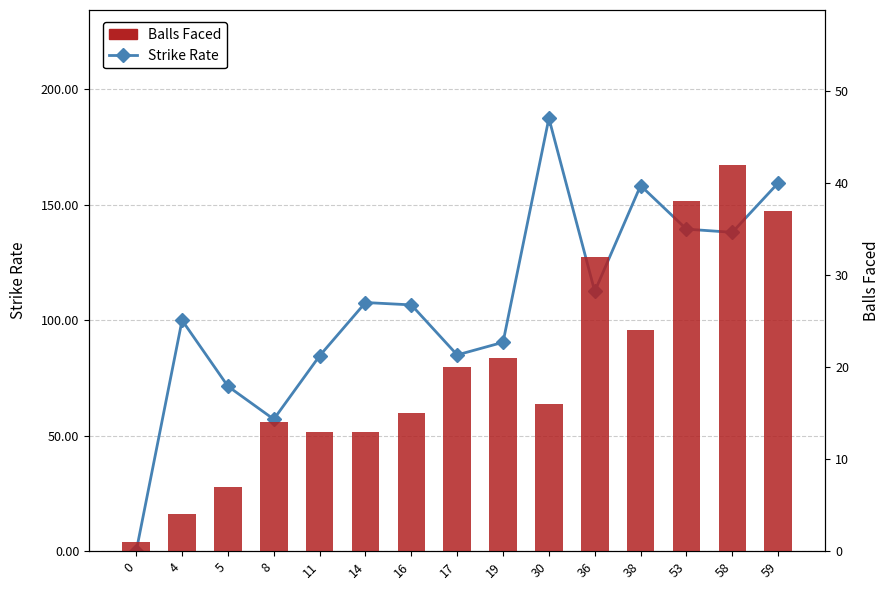

The Strike Rate series shows 138.1 at 58. True or false?

True